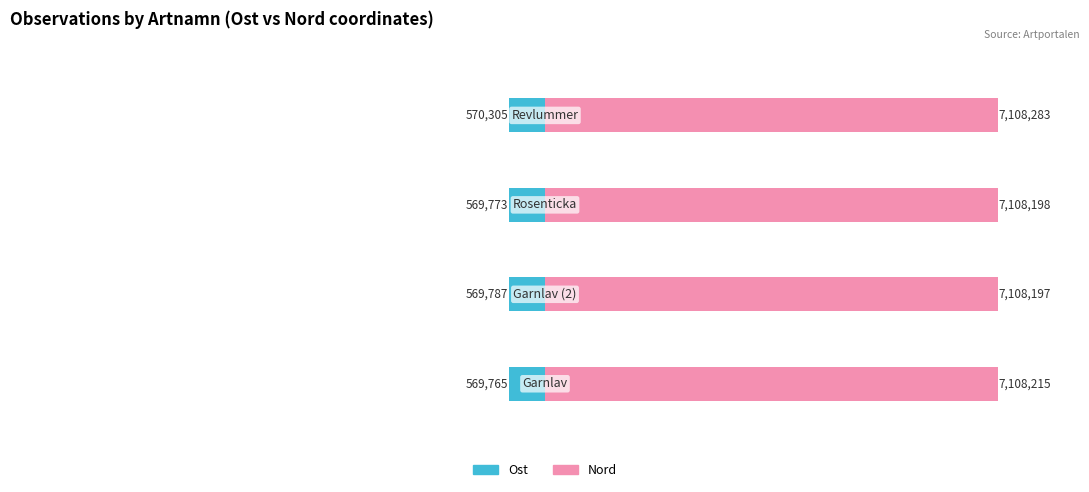

How many Nord values are between 710 and 711?

4